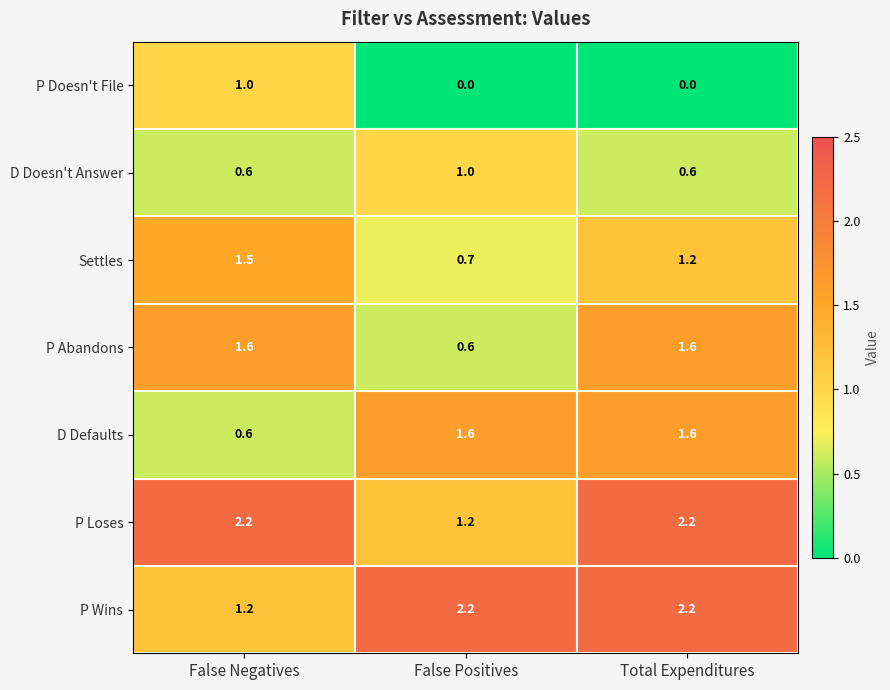

Count the number of data series in this chart.

7